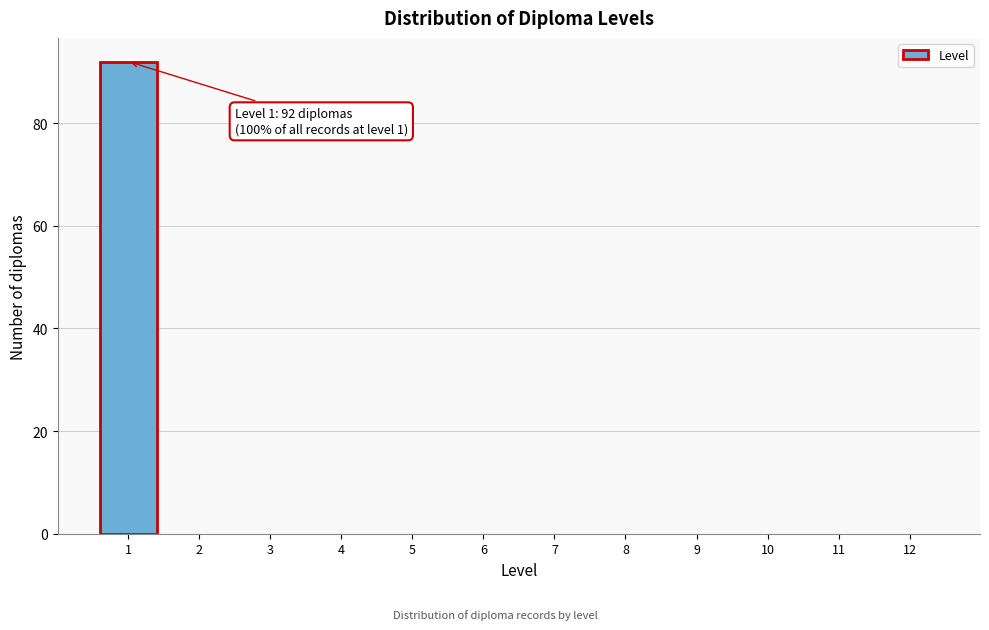

Over which range of the x-axis is the bar tallest?

0.5 to 1.5